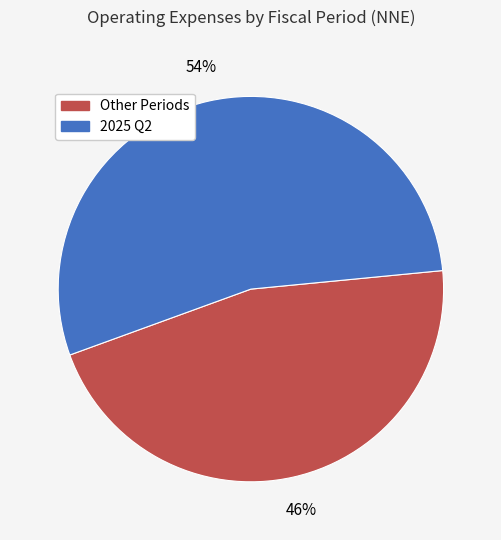

Is there any slice that represents more than half of the pie?

Yes